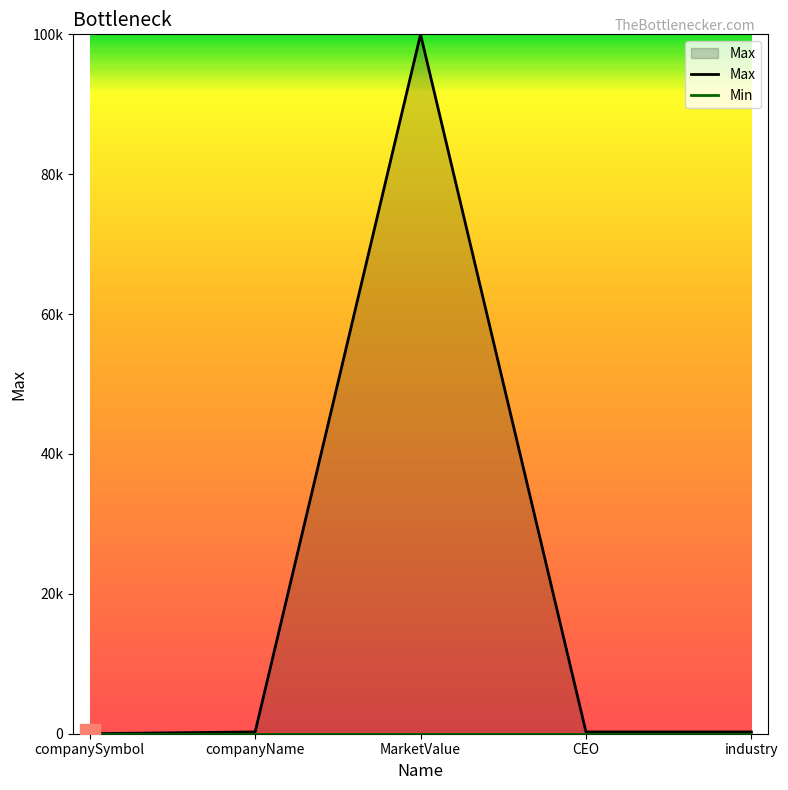

The chart shows a value of 255 at companyName. True or false?

True